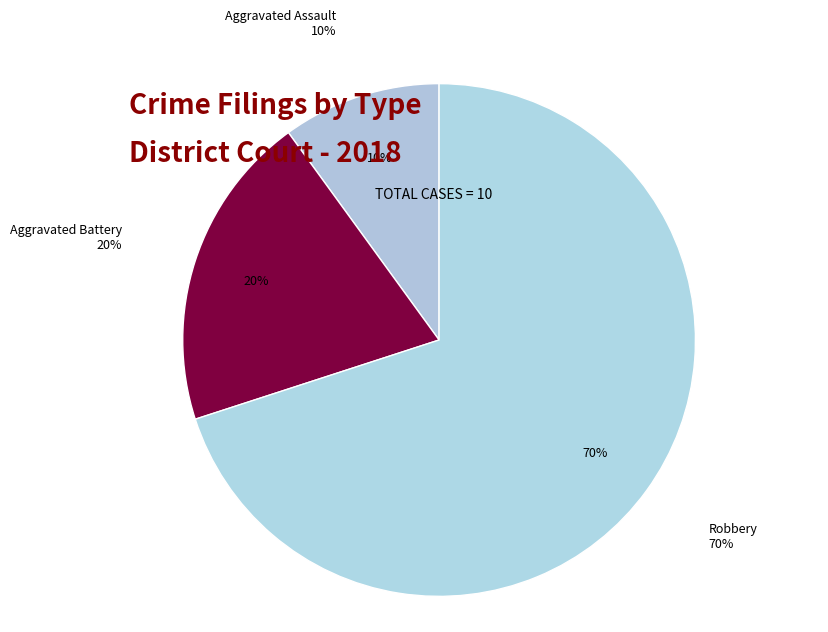

Which slice is the smallest?

Aggravated Assault